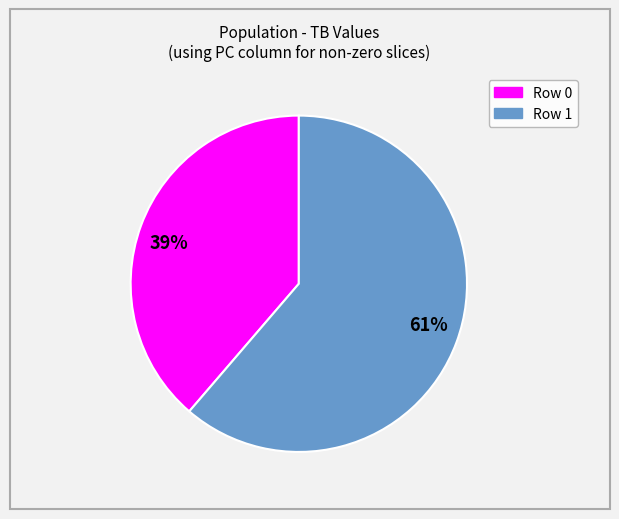

To the nearest percent, what is the average slice percentage?

50%